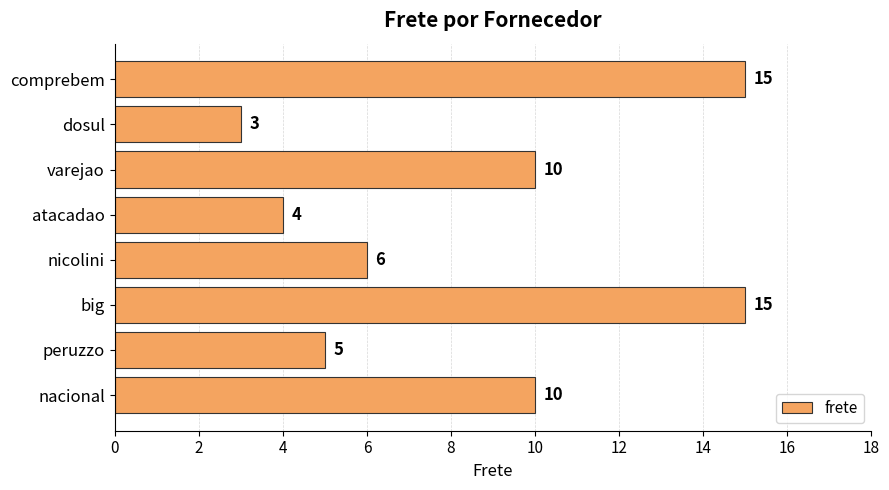

What is the difference between the values at nacional and atacadao?

6